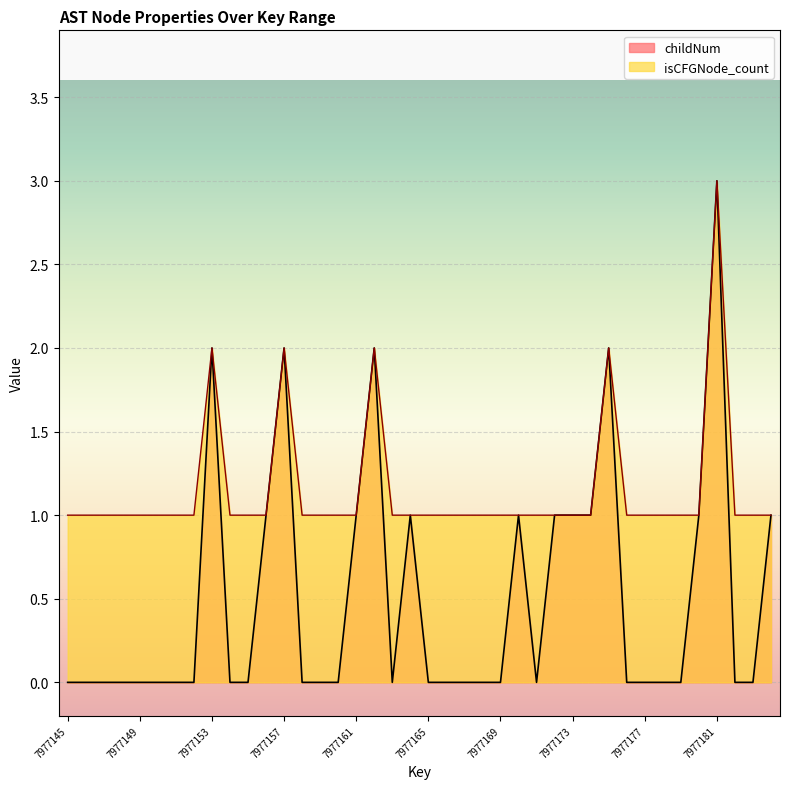

What is the value of the isCFGNode_count point at the 22nd from the left?

1